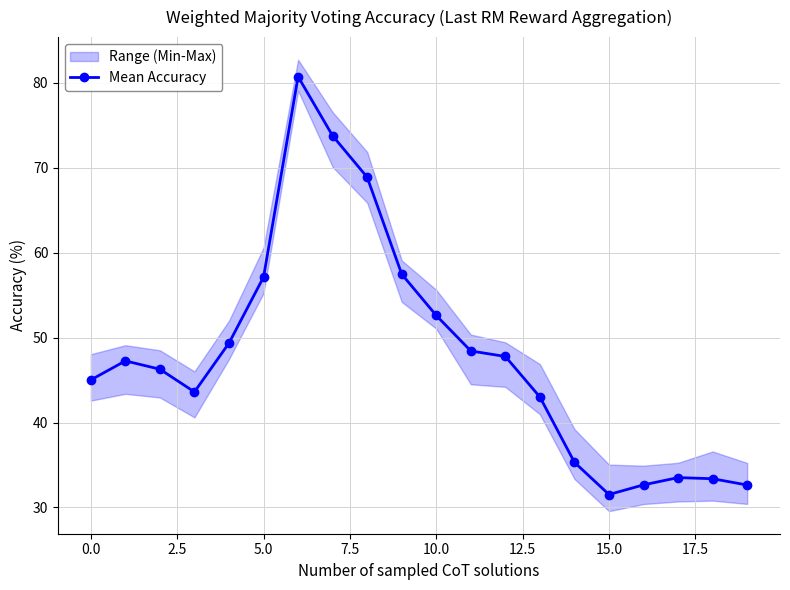

How many values are below 47?

10